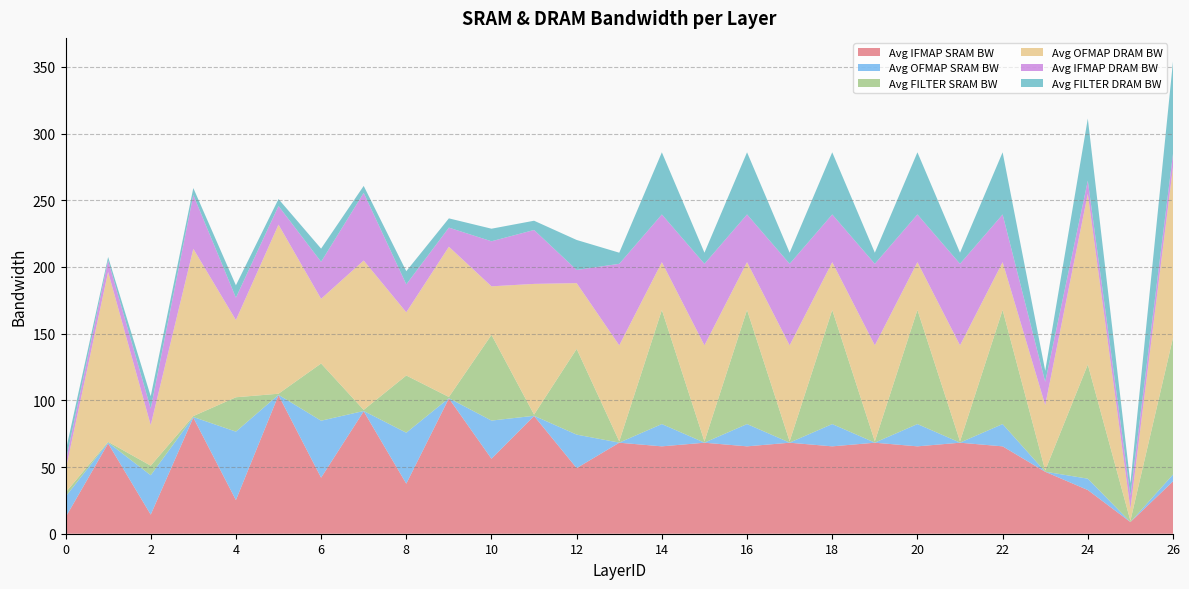

Reading left to right, extract all data points from this chart.

Avg IFMAP SRAM BW: 12.3	67.7	14.3	87.1	25.2	103.9	42.0	91.8	37.5	101.5	56.2	88.3	49.2	68.2	65.5	68.2	65.5	68.2	65.5	68.2	65.5	68.2	65.5	46.4	32.8	8.8	39.3
Avg OFMAP SRAM BW: 15.5	0.7	29.5	0.5	51.3	0.3	42.7	0.3	38.2	0.1	28.6	0.1	25.1	0.1	16.7	0.1	16.7	0.1	16.7	0.1	16.7	0.1	16.7	0.1	8.5	0.0	5.1
Avg FILTER SRAM BW: 3.1	0.5	7.2	0.7	25.8	0.8	42.9	0.8	42.9	0.9	64.3	0.9	64.3	0.9	85.6	0.9	85.6	0.9	85.6	0.9	85.6	0.9	85.6	0.9	85.6	1.0	102.6
Avg OFMAP DRAM BW: 16.8	127.4	30.4	125.4	57.9	126.8	48.5	112.0	47.4	112.7	36.4	98.0	49.3	72.0	35.8	72.0	35.8	72.0	35.8	72.0	35.8	72.0	35.8	49.0	128.0	9.0	128.0
Avg IFMAP DRAM BW: 5.9	8.6	12.4	40.4	16.8	14.0	27.8	50.7	20.9	14.3	33.8	40.4	9.9	61.1	35.8	61.1	35.8	61.1	35.8	61.1	35.8	61.1	35.8	17.4	9.9	9.9	9.9
Avg FILTER DRAM BW: 7.8	2.6	9.3	5.2	9.3	5.2	9.9	5.2	9.9	6.9	9.4	6.9	22.5	8.3	46.6	8.3	46.6	8.3	46.6	8.3	46.6	8.3	46.6	8.3	46.6	9.3	69.3